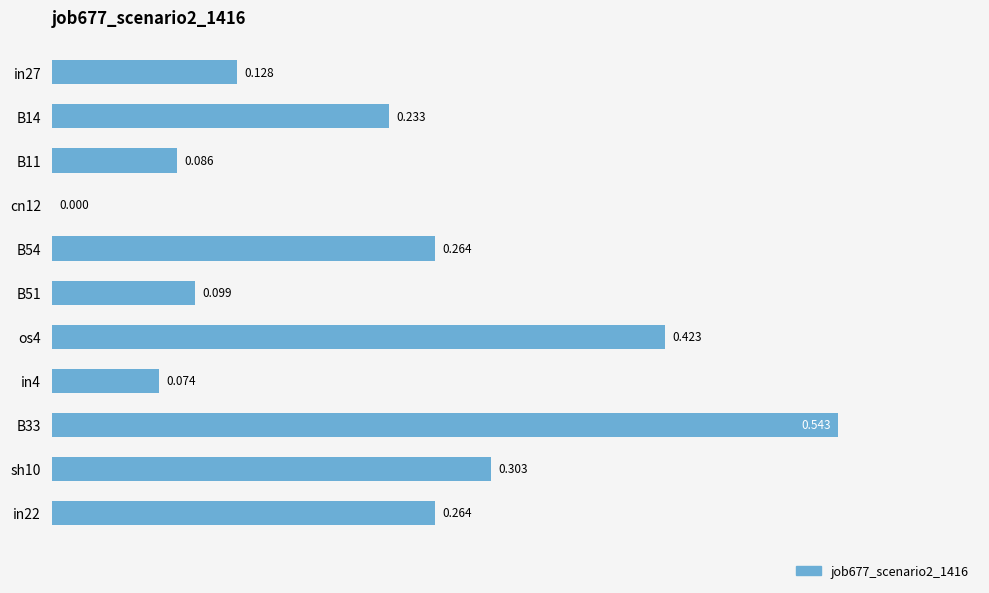

What is the maximum value shown in the chart?

0.5